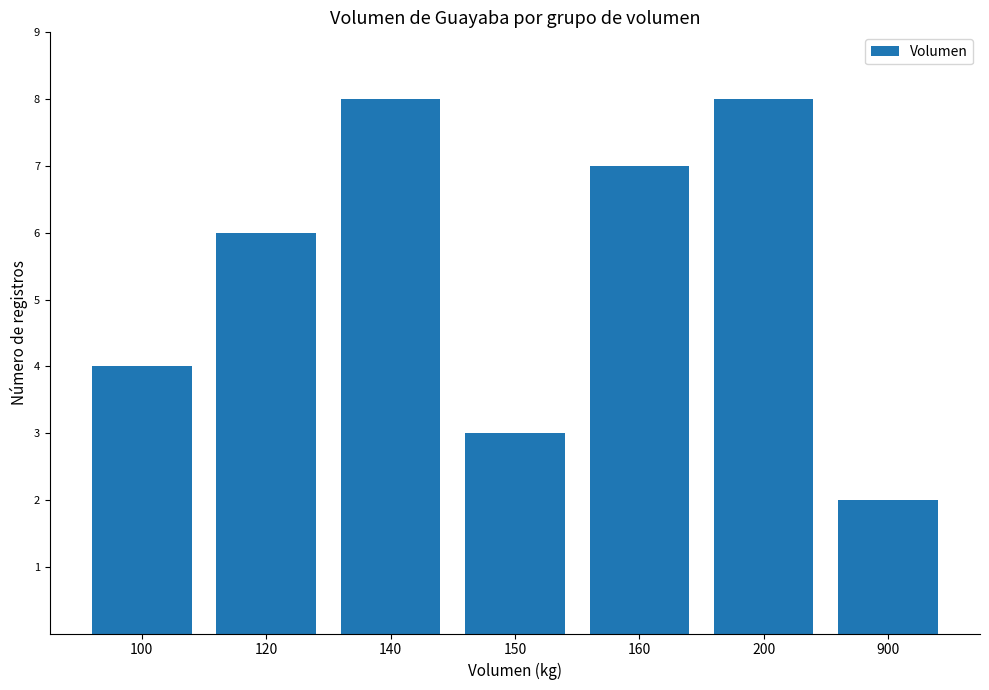

How many values are between 3 and 8?

6